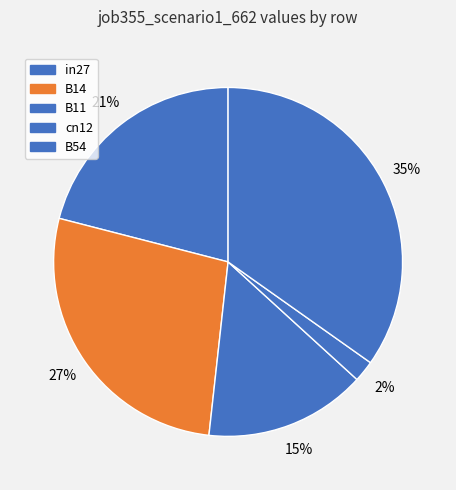

What is the smallest slice in the pie chart?

cn12